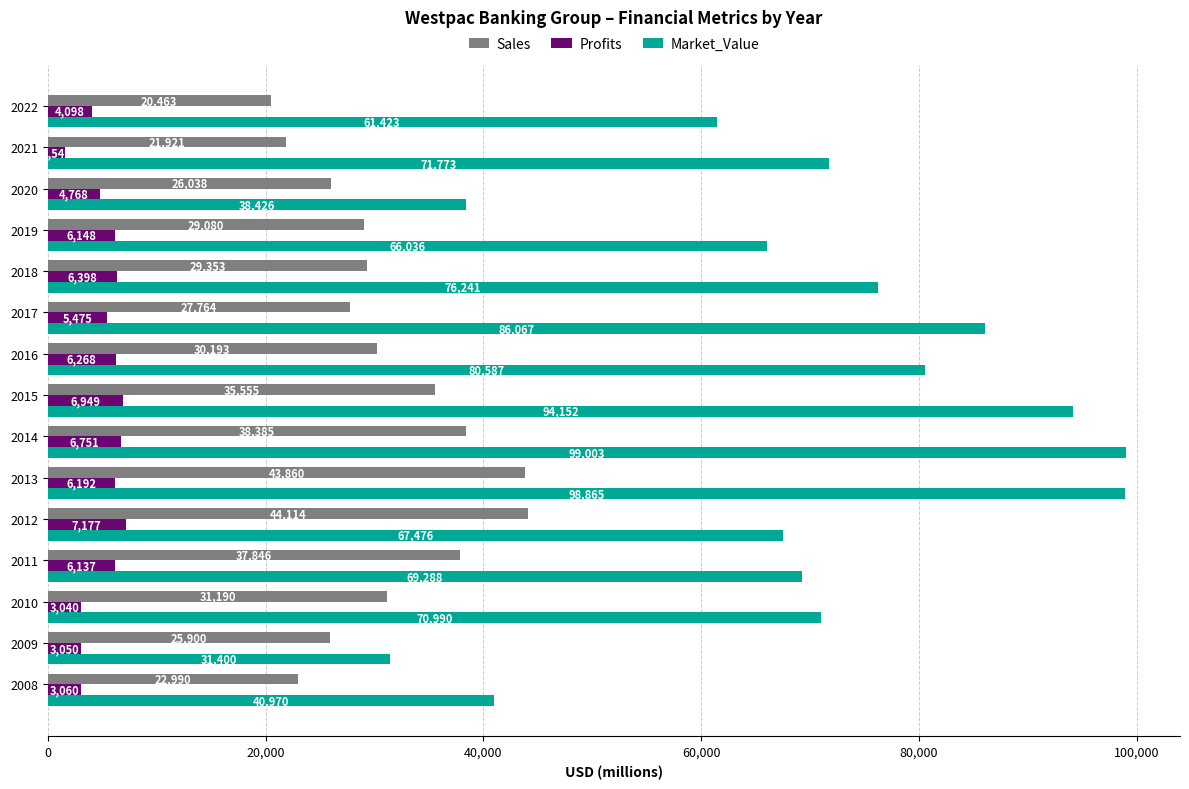

Between 2010 and 2020, which series saw the biggest shift?

Market_Value